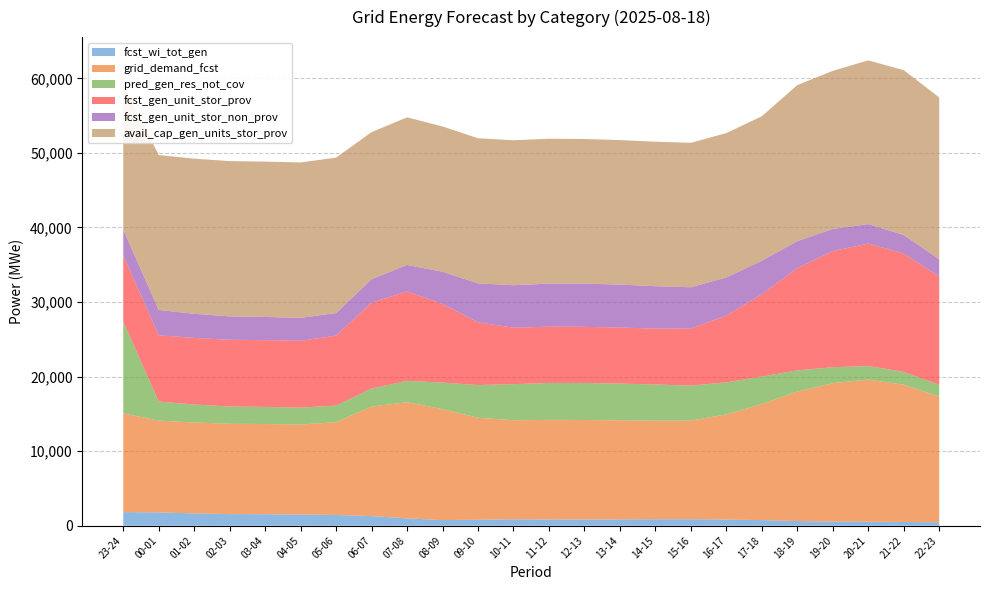

Reading right to left, transcribe all the data shown in this chart.

fcst_wi_tot_gen: 455	508	536	541	623	753	827	874	871	841	825	832	851	806	751	984	1289	1444	1501	1533	1556	1649	1780	1829
grid_demand_fcst: 16867	18397	19067	18576	17376	15560	14095	13222	13216	13300	13353	13361	13293	13669	14888	15581	14690	12439	12074	12102	12116	12196	12319	13238
pred_gen_res_not_cov: 1582	1720	1816	2134	2829	3703	4306	4697	4850	4924	4964	4951	4845	4386	3561	2858	2428	2230	2261	2293	2315	2409	2554	12323
fcst_gen_unit_stor_prov: 14520	15873	16421	15574	13714	11021	8957	7652	7501	7510	7524	7549	7571	8418	10544	11991	11500	9380	8964	8959	8950	8934	8889	8826
fcst_gen_unit_stor_non_prov: 2317	2494	2616	2972	3632	4509	5108	5540	5685	5760	5799	5782	5691	5222	4314	3560	3160	3029	3080	3112	3135	3232	3400	3504
avail_cap_gen_units_stor_prov: 21702	22104	21953	21204	20918	19367	19364	19368	19376	19385	19399	19424	19446	19463	19484	19797	19721	20843	20839	20834	20825	20808	20764	19443